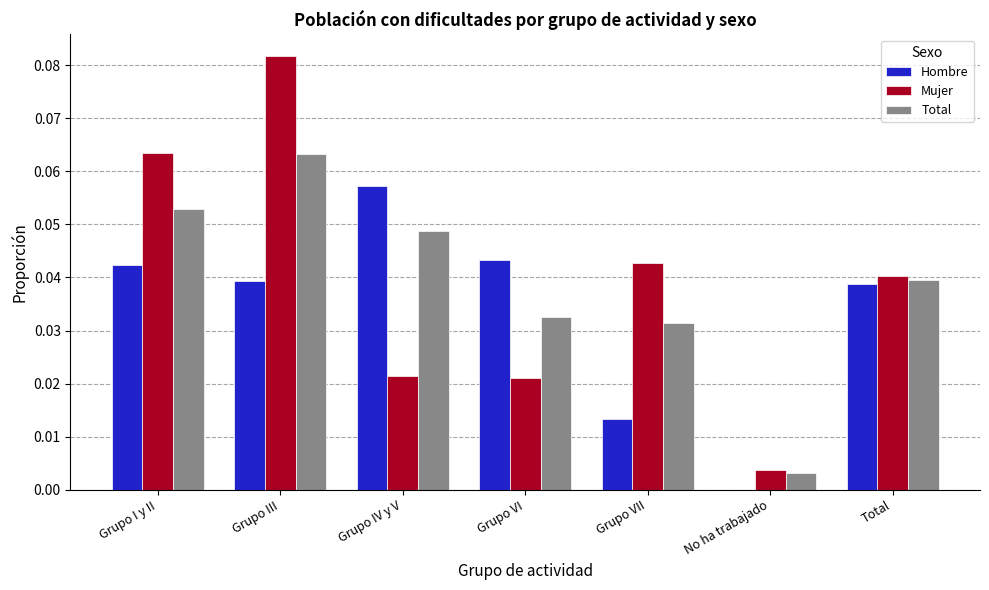

What is the sum of all Hombre values?

0.2